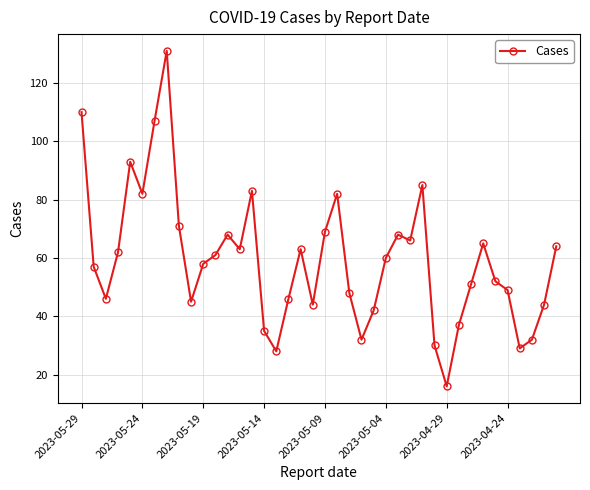

What is the greatest value displayed?

131